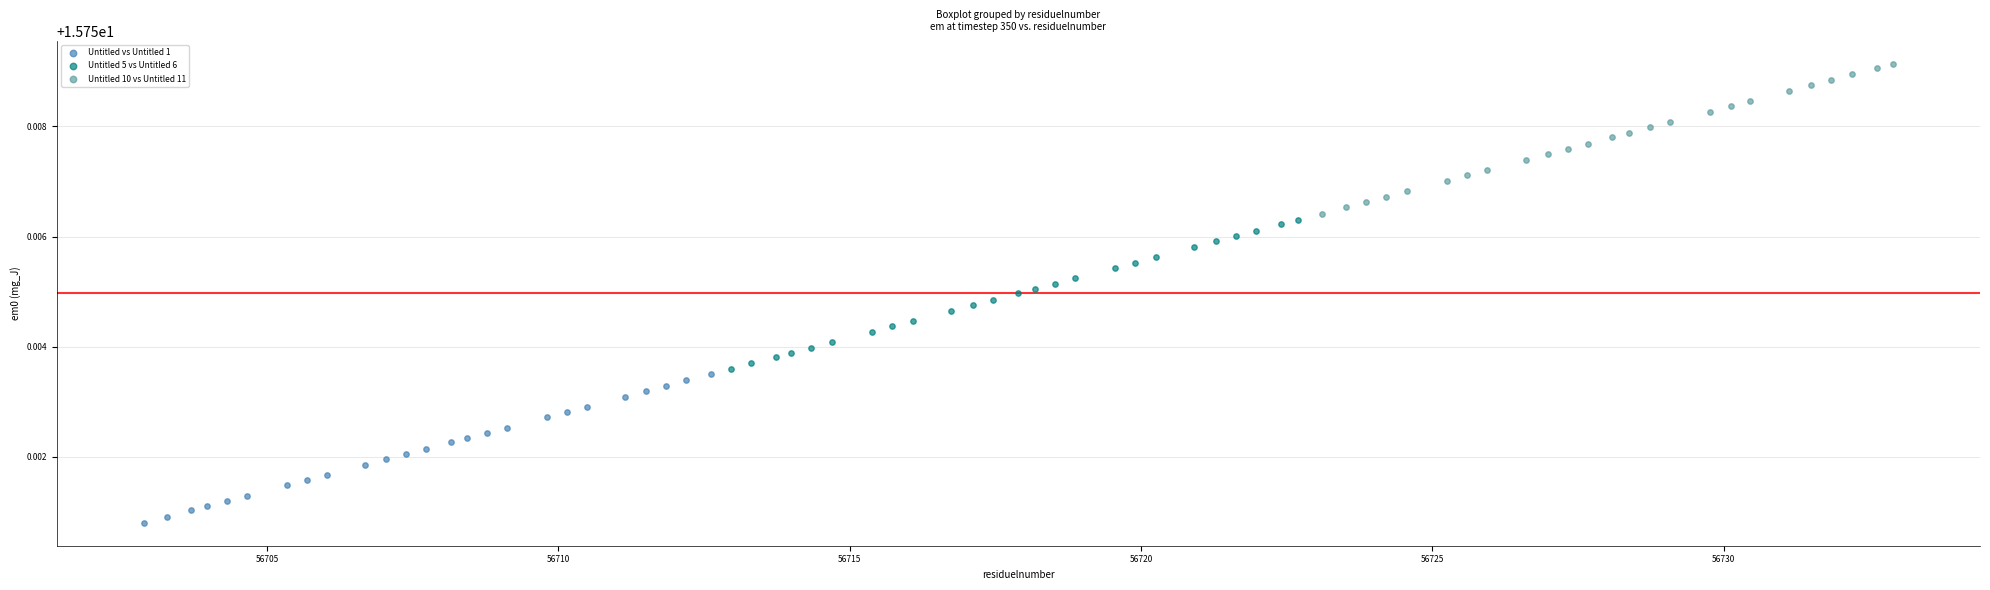

Which series contains the lowest Y value?

Untitled vs Untitled 1